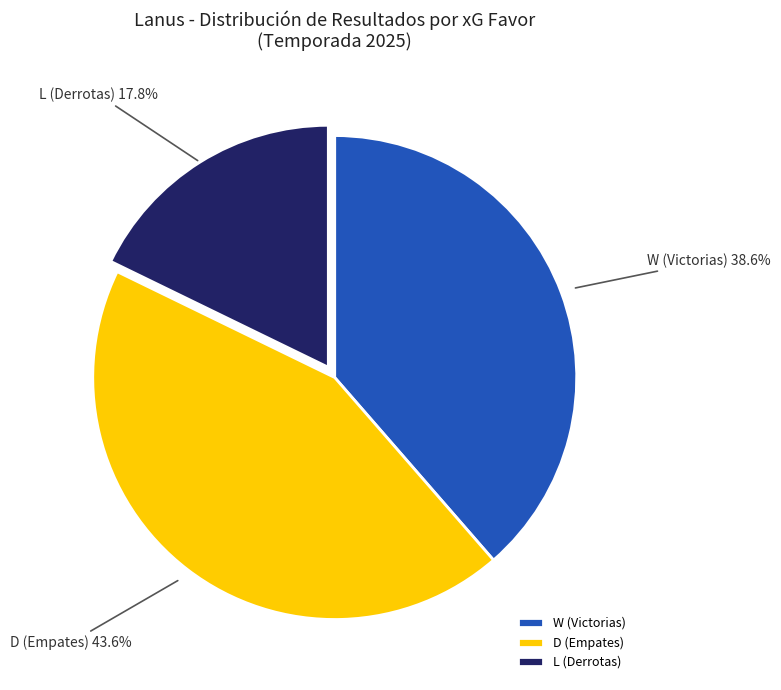

How many segments does this pie chart have?

3